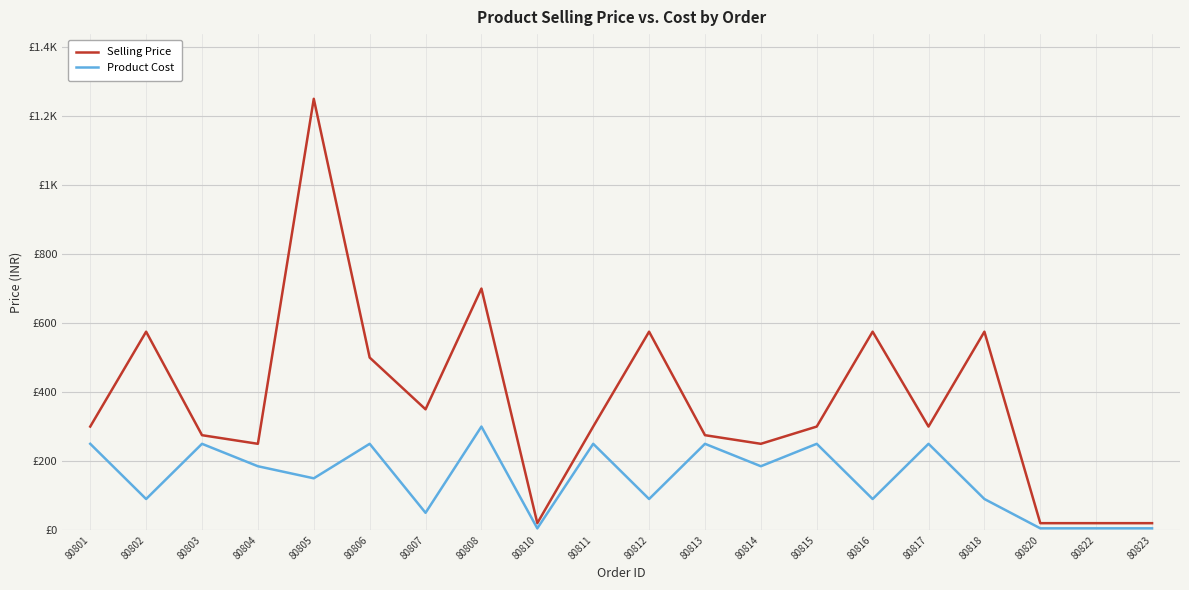

Does the chart display data point markers on the line(s)?

No